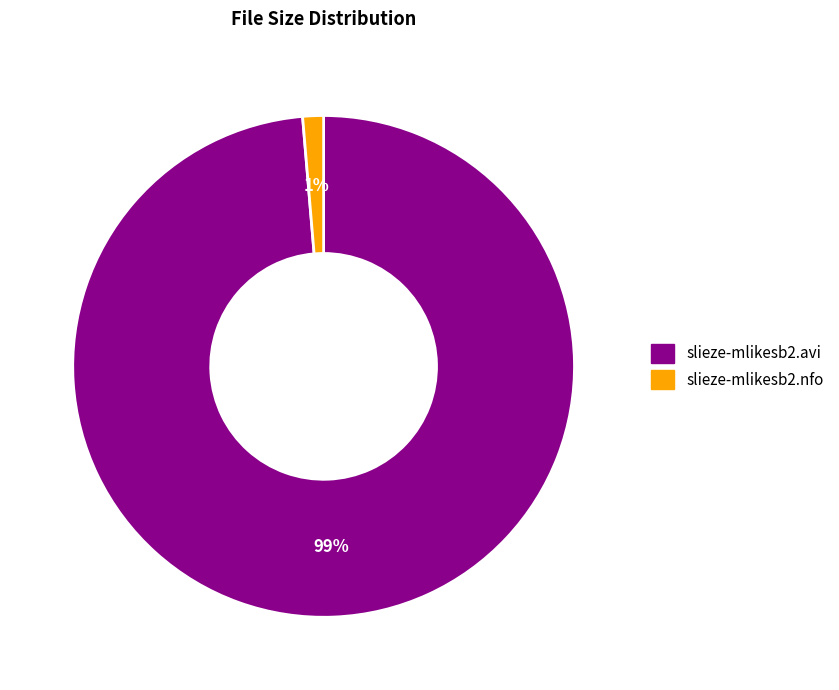

To the nearest percent, what percentage of the pie is slieze-mlikesb2.avi?

99%